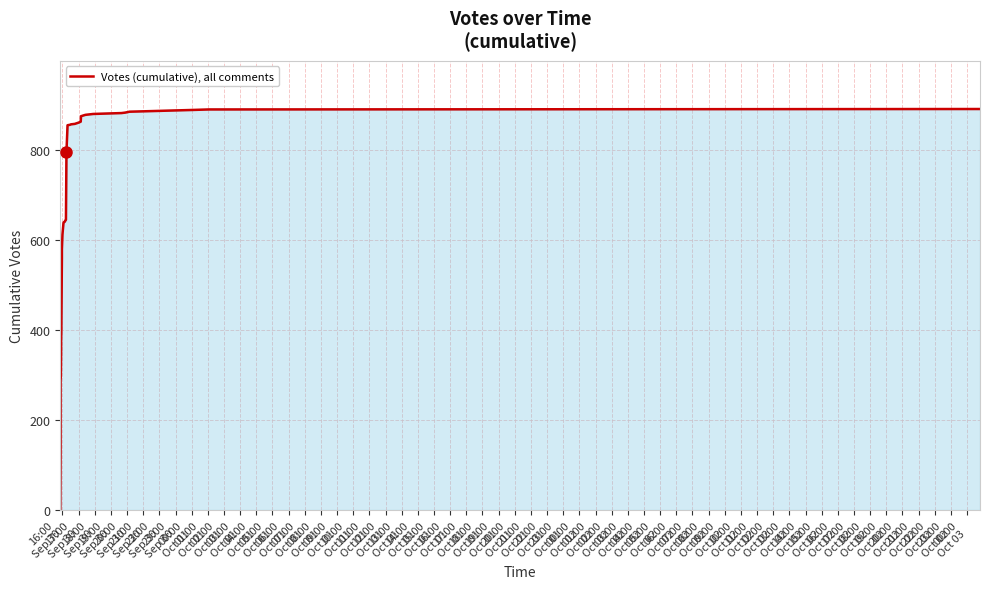

The value at 06:00
Oct 02 is 1343. True or false?

False